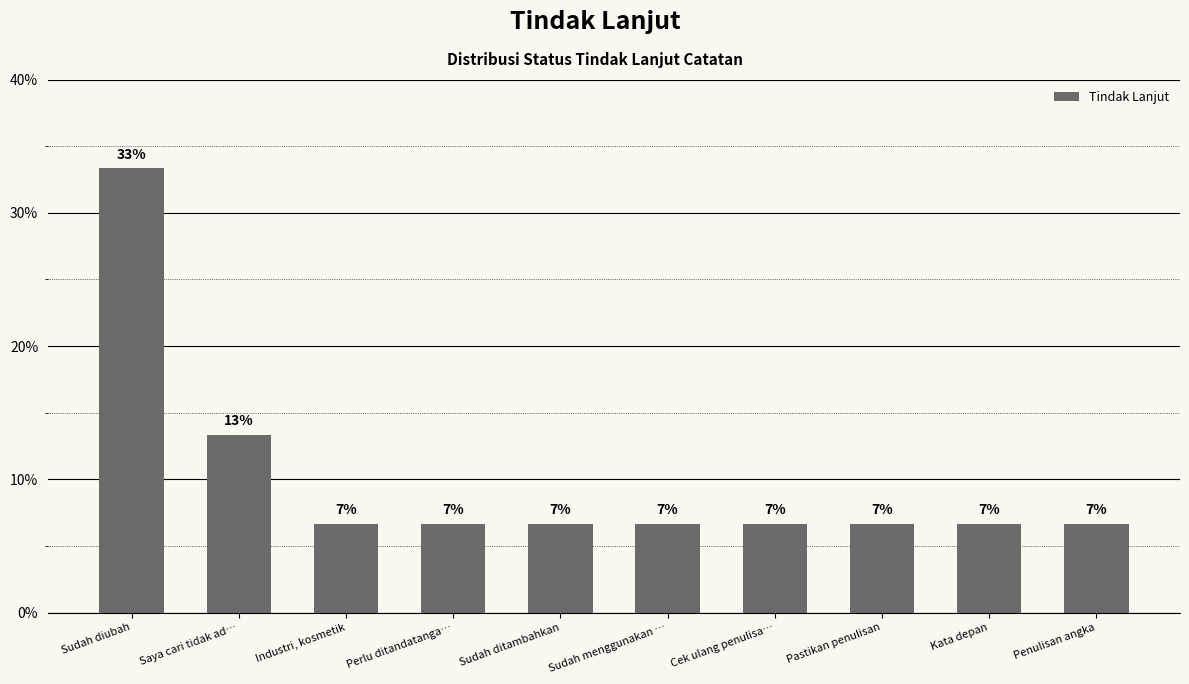

The chart shows a value of 19.2 at Saya cari tidak ad…. True or false?

False